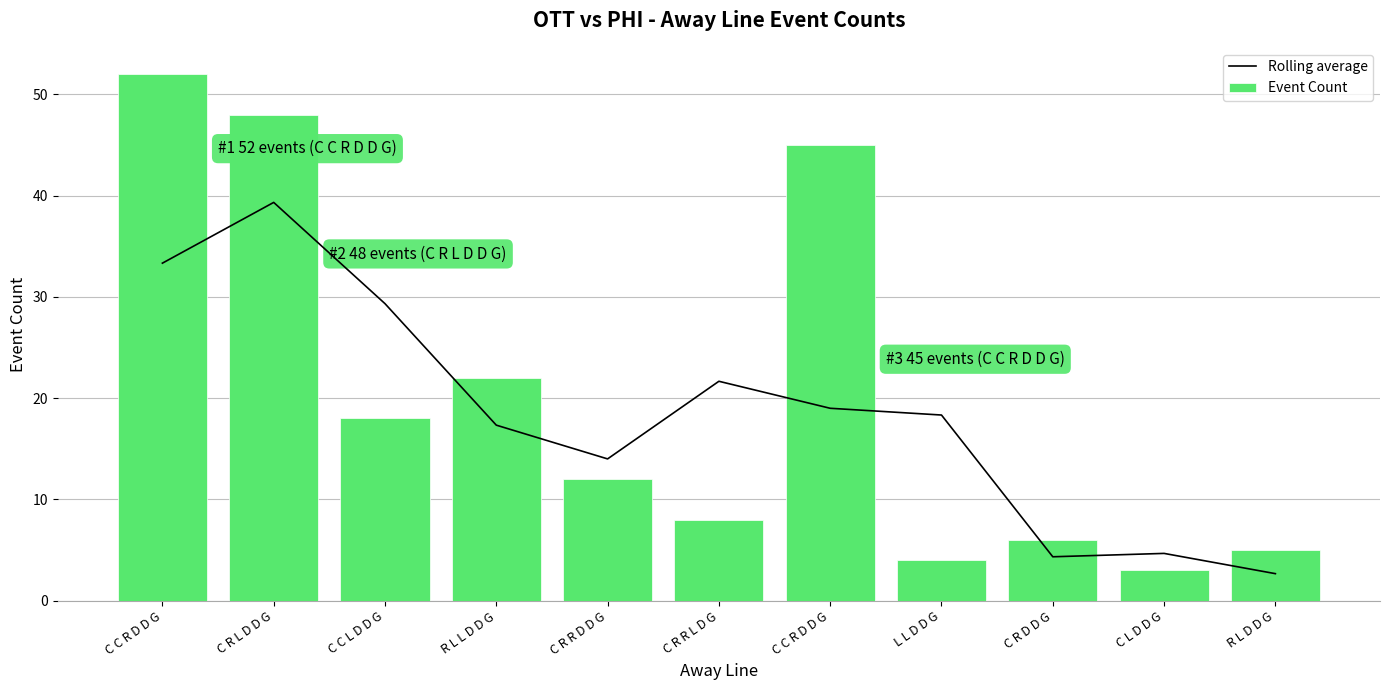

Is it true that Event Count equals 5.7 at L L D D G?

False